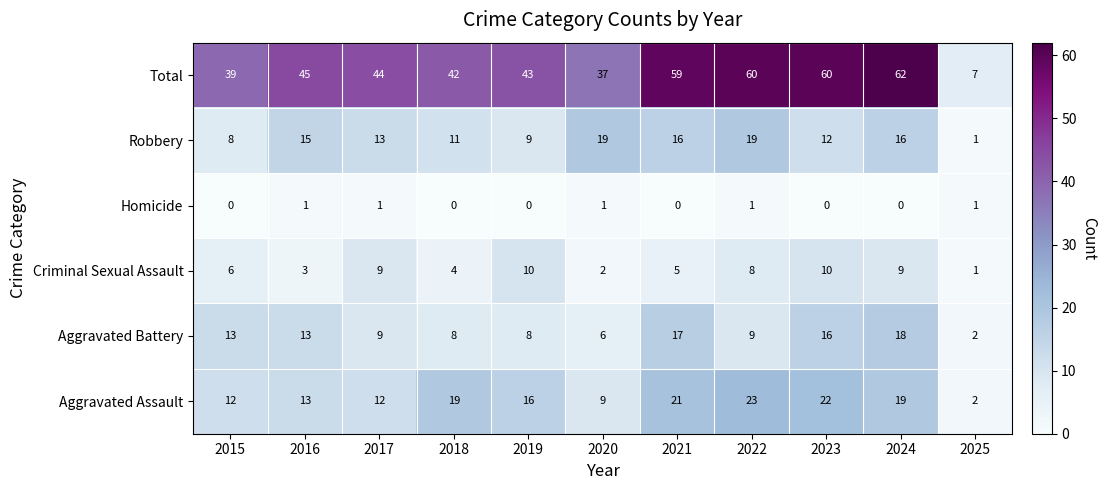

List the series in order of their peak value, highest first.

Total, Aggravated Assault, Robbery, Aggravated Battery, Criminal Sexual Assault, Homicide